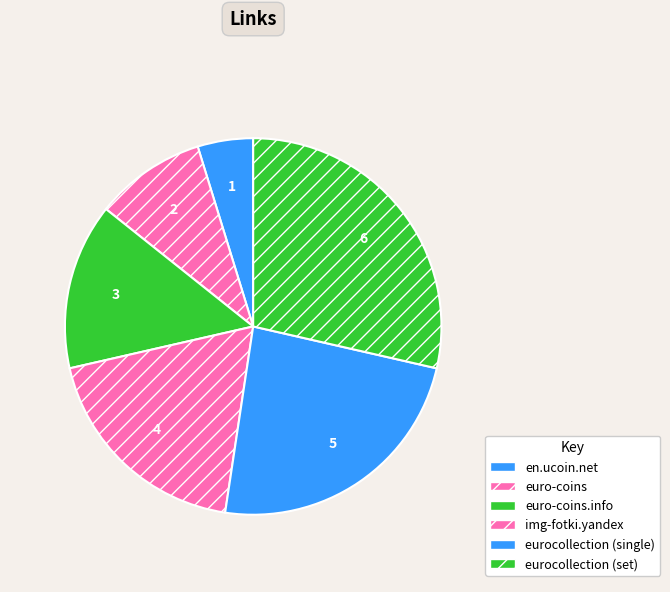

Is there a majority slice in this chart?

No